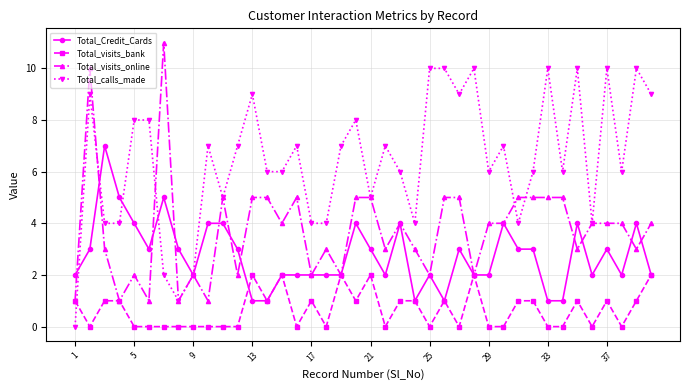

What is the greatest value displayed?

11